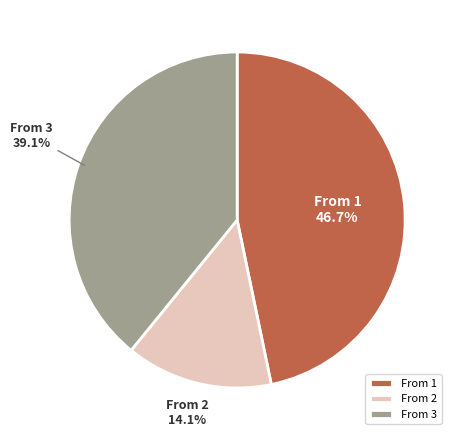

Rank the categories by value from highest to lowest.

From 1, From 3, From 2